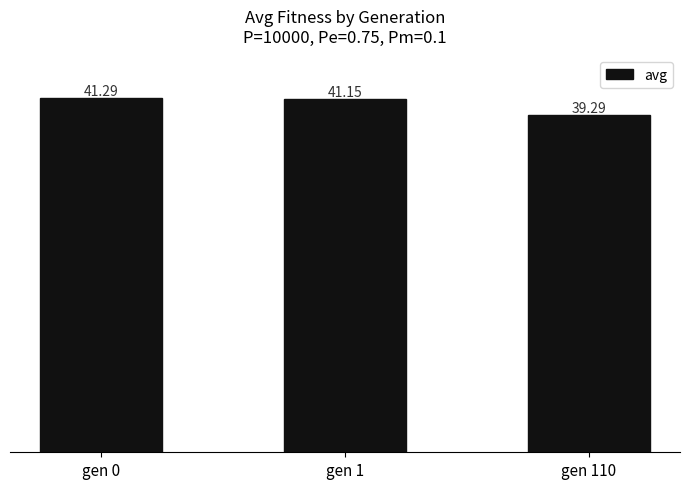

Is it true that the value at gen 110 is 25.0?

False